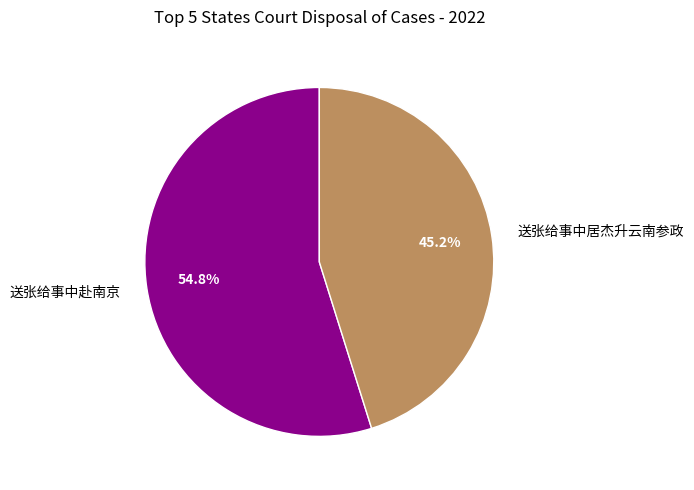

To the nearest percent, what is the combined percentage of 送张给事中居杰升云南参政 and 送张给事中赴南京?

100%